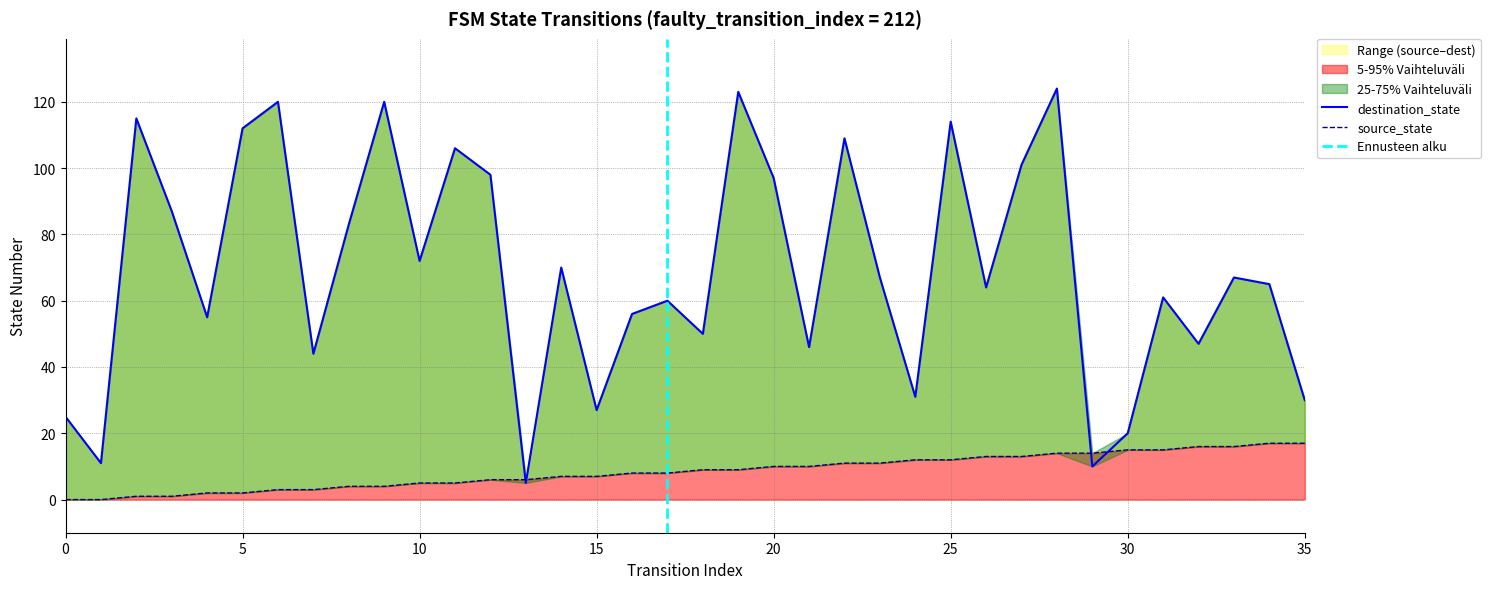

True or false: source_state and destination_state cross at least once.

True